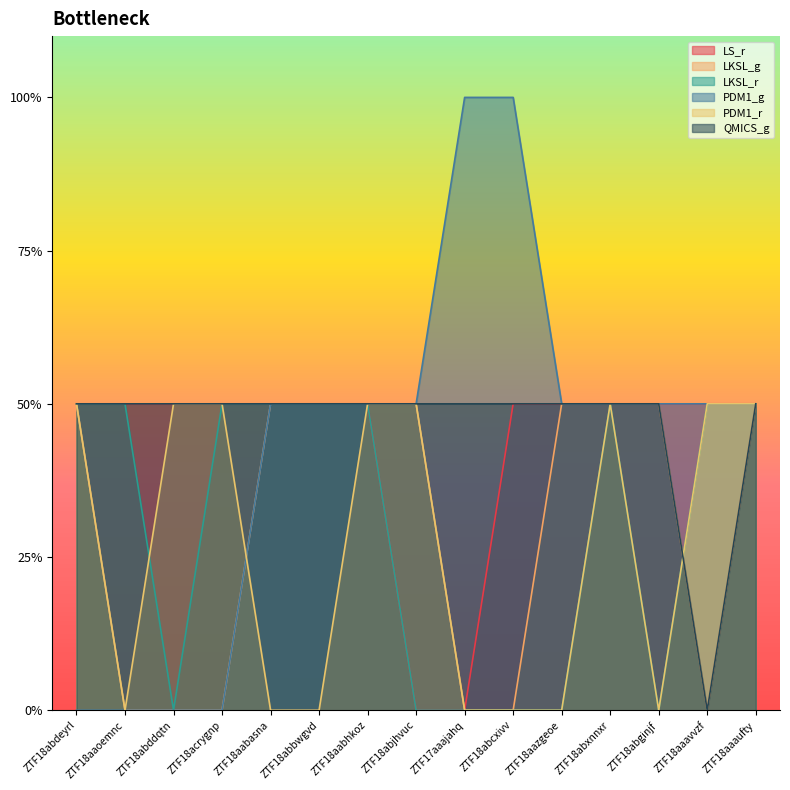

How many data points does each series have?

15